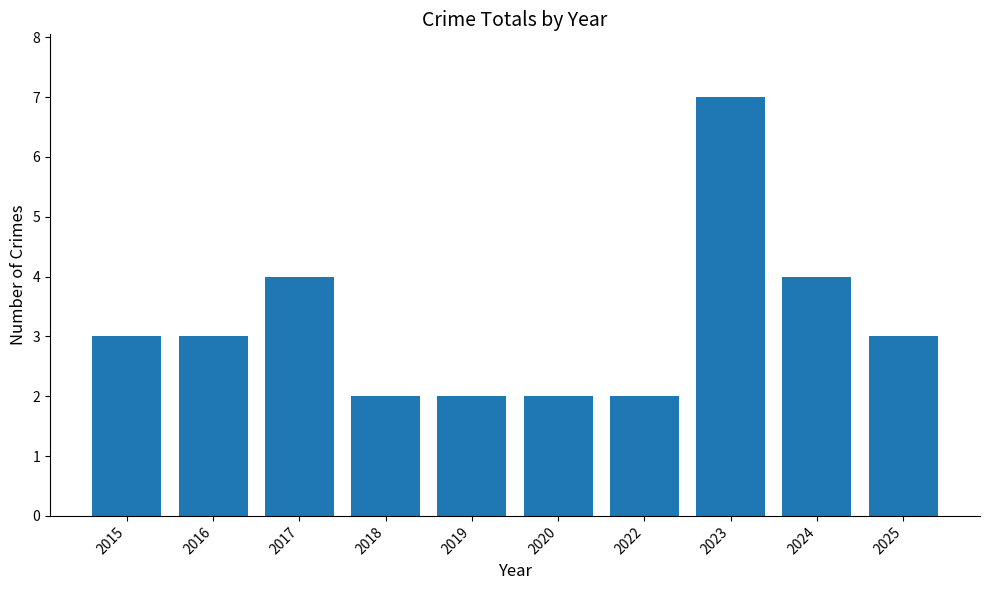

Between 2017 and 2018, which is larger?

2017